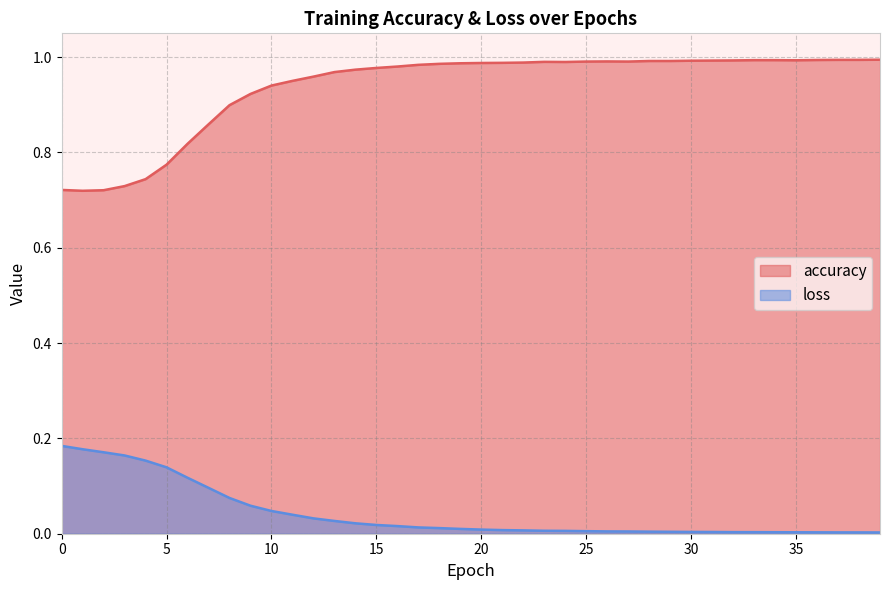

What is the value of the accuracy point at the 11th from the left?

0.9